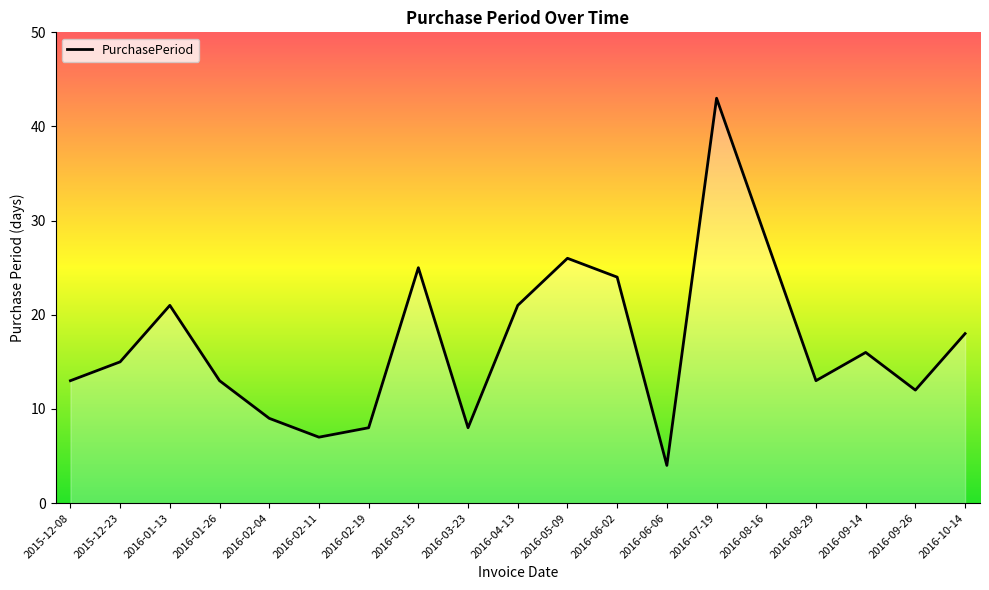

What is the ratio of the value at 2015-12-23 to the value at 2015-12-08?

1.2